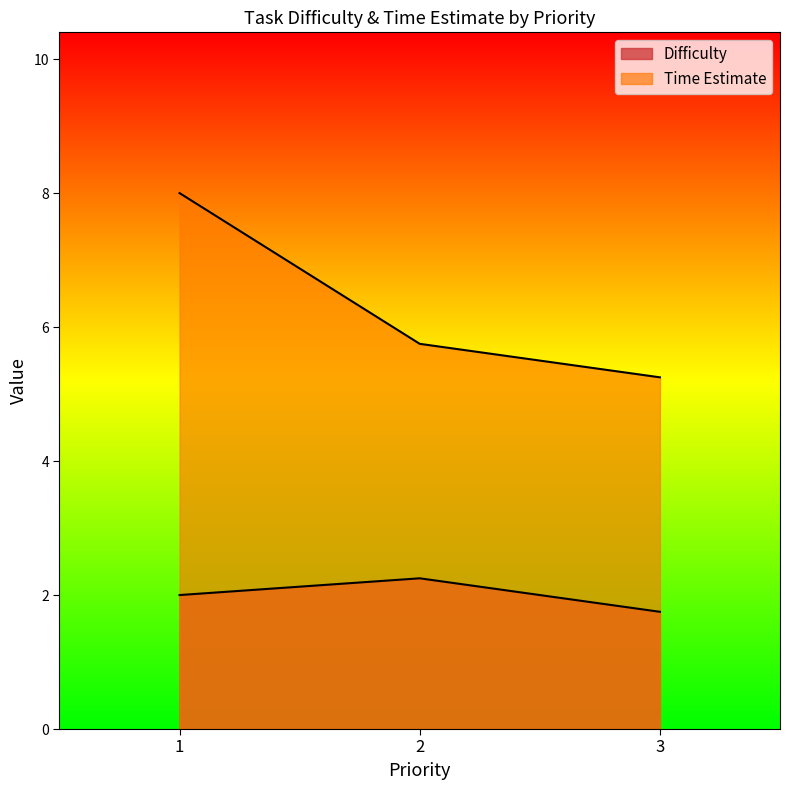

What is the maximum value for Difficulty?

2.2